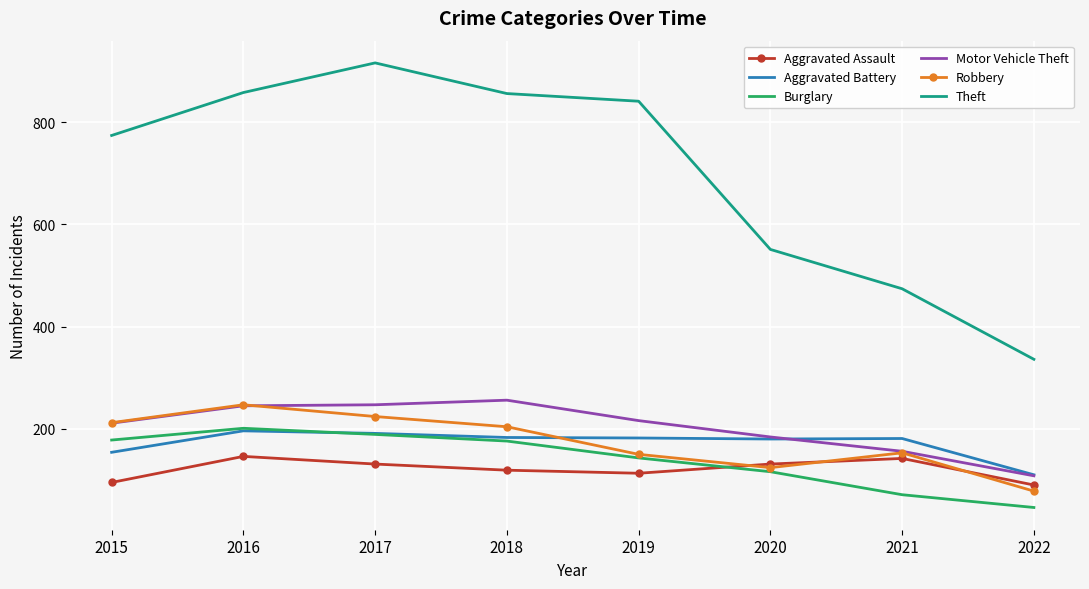

Between 2017 and 2021, which series saw the biggest shift?

Theft